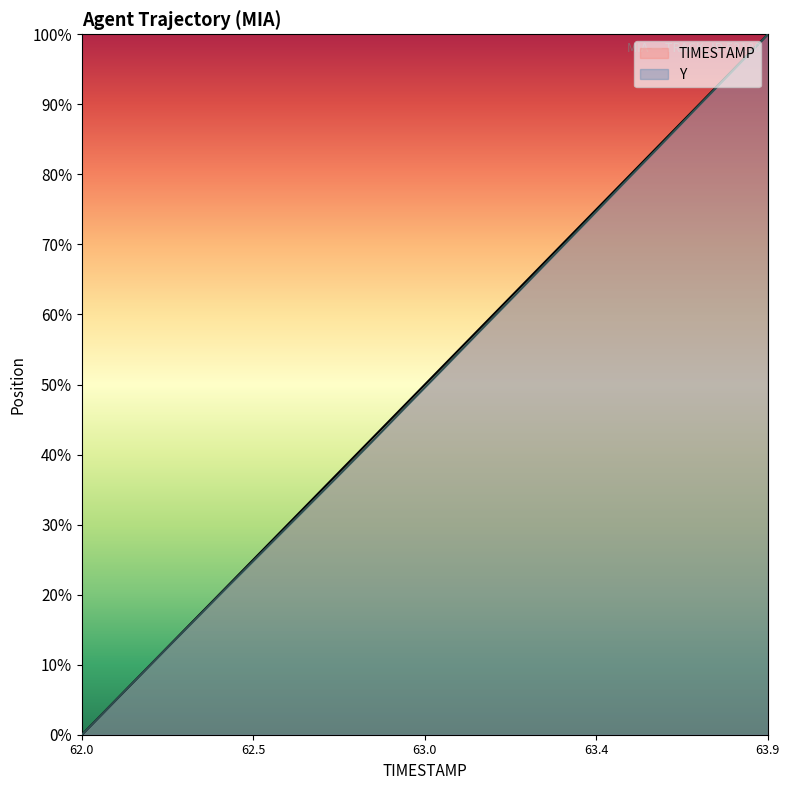

What is the difference between the maximum and minimum values in the Y series?

100.0